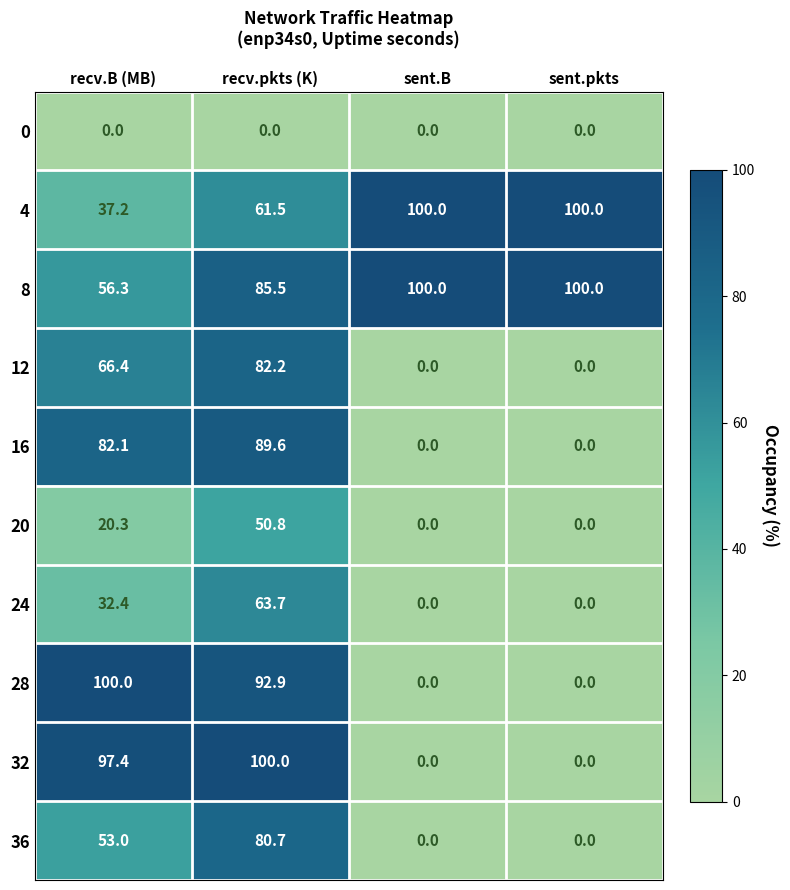

At how many categories does at least one series exceed 39?

4